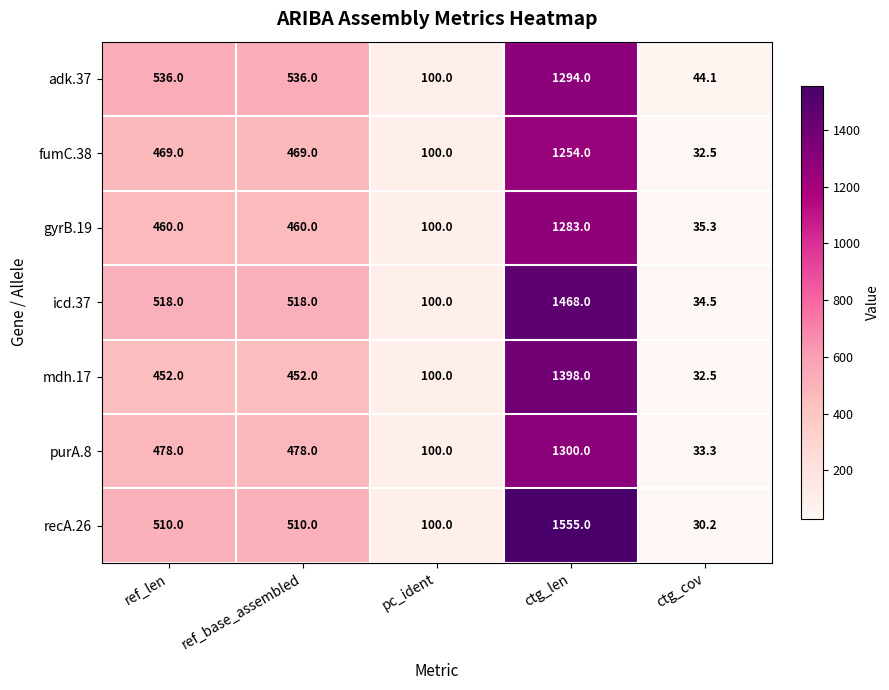

Is the value of mdh.17 at pc_ident greater than the value of fumC.38 at ctg_len?

No